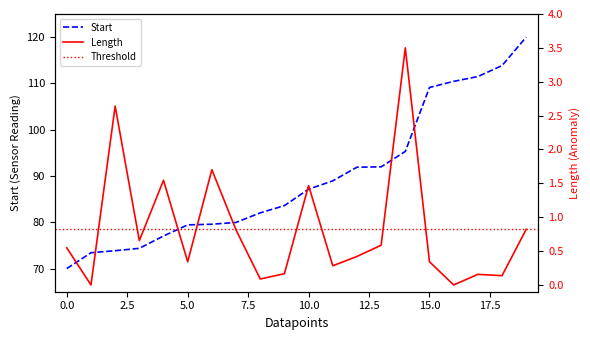

True or false: Start has a value of 87.2 at 10.0.

True